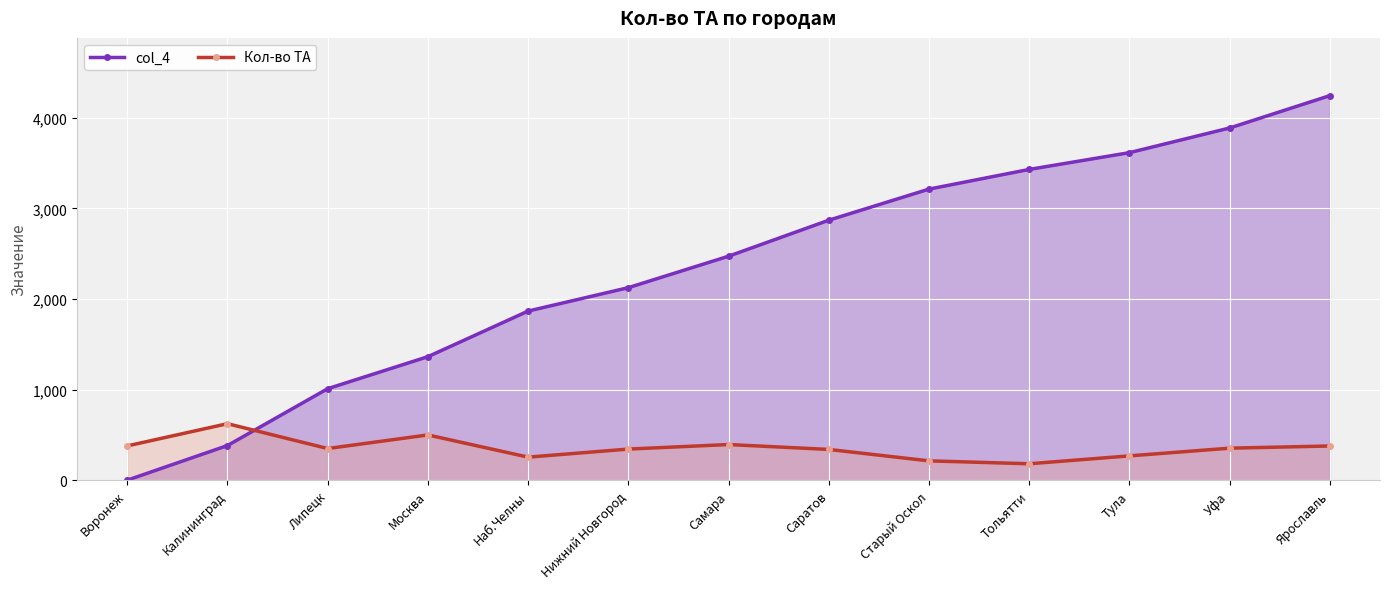

Rank the series by their average value, from highest to lowest.

col_4, Кол-во ТА